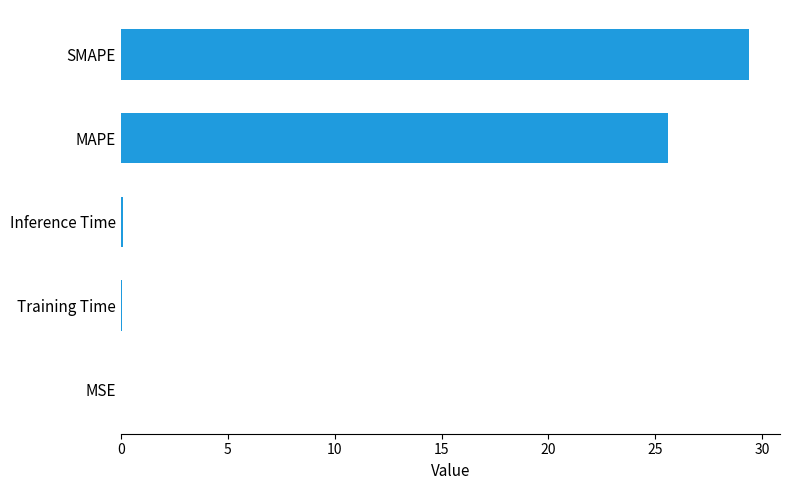

Which category has the highest value across all series?

SMAPE